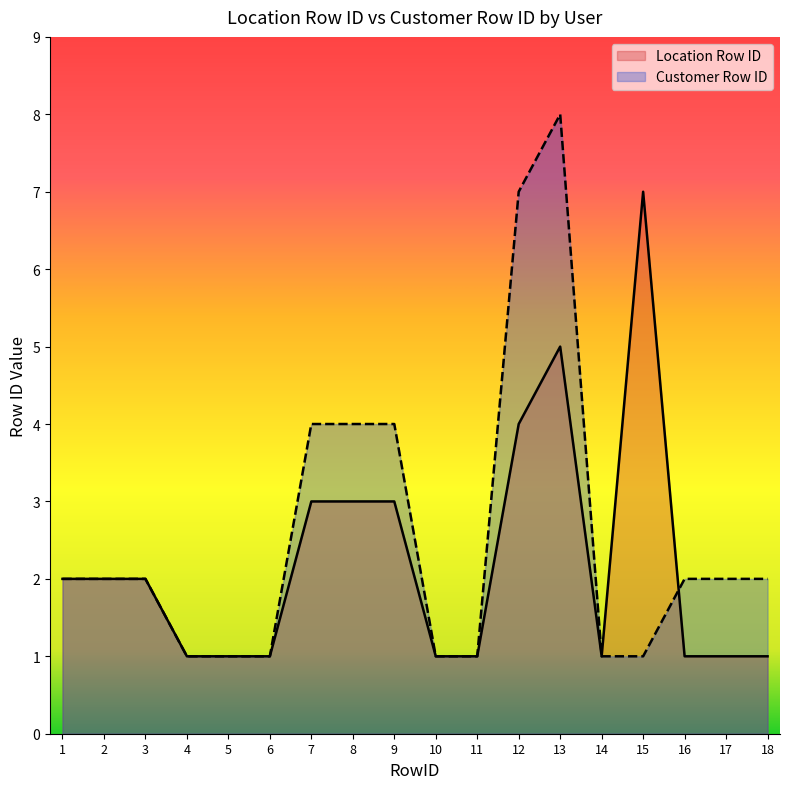

How many categories are shown in the chart?

18